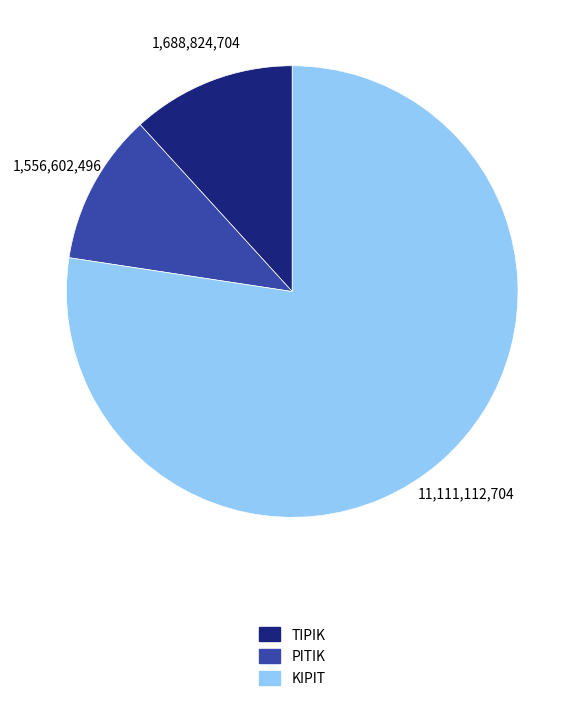

True or false: KIPIT accounts for 88% of the total.

False